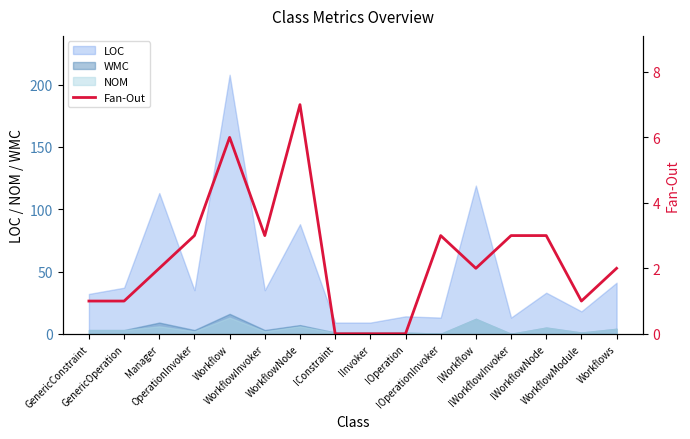

What value does the data have at Workflows?

2